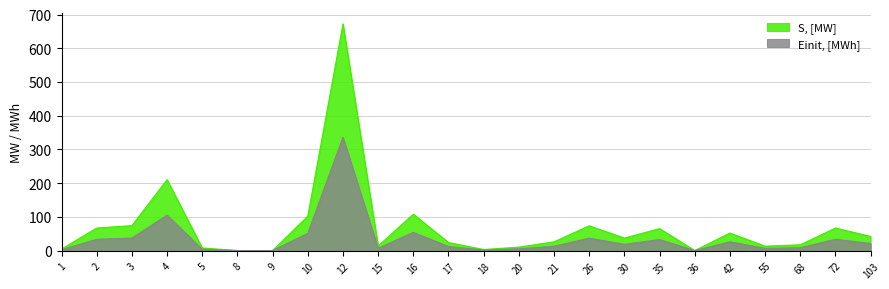

Reading left to right, what are all the values shown in this chart?

S, [MW]: 4.5	66.9	73.9	210.2	7.7	0.0	0.0	102.0	672.4	13.6	107.8	23.8	3.1	10.2	25.8	73.4	37.0	65.1	0.0	51.8	13.0	17.1	66.8	41.9
Einit, [MWh]: 2.2	33.4	37.0	105.1	3.9	0.0	0.0	51.0	336.2	6.8	53.9	11.9	1.5	5.1	12.9	36.7	18.5	32.5	0.0	25.9	6.5	8.5	33.4	21.0